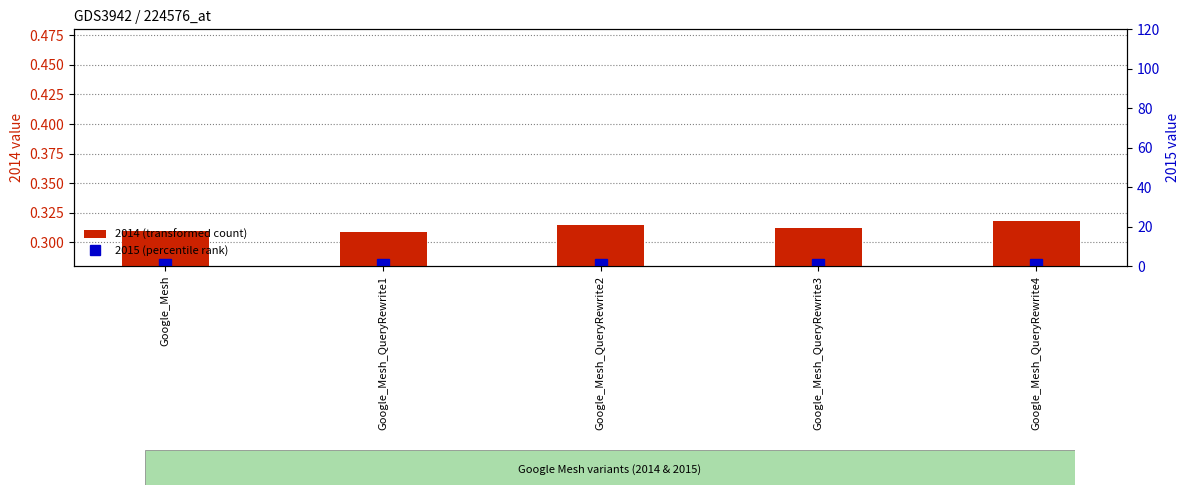

Is it true that 2015 (percentile rank) equals 0.7 at Google_Mesh_QueryRewrite2?

False